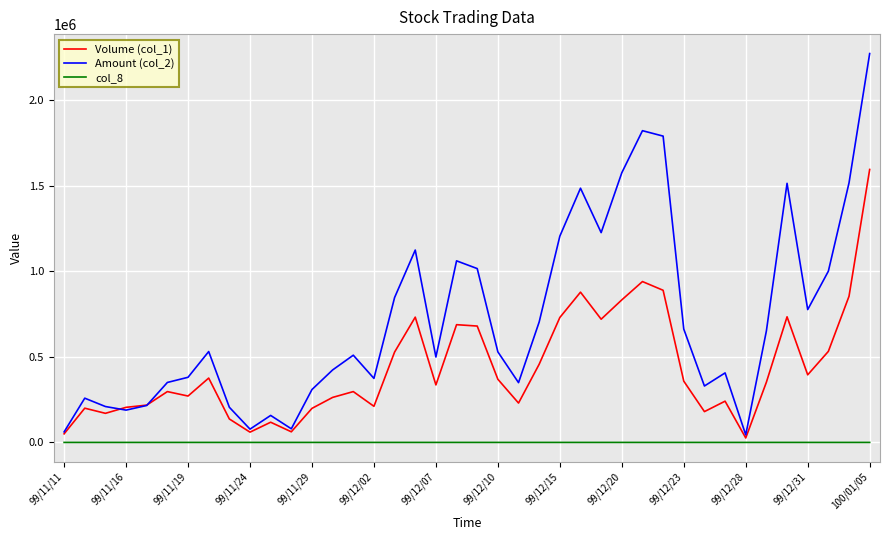

True or false: Amount (col_2) and col_8 cross at least once.

False